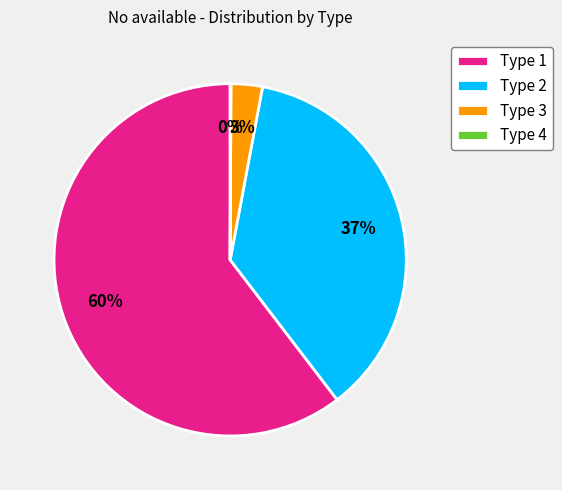

Which has a higher value, Type 1 or Type 2?

Type 1